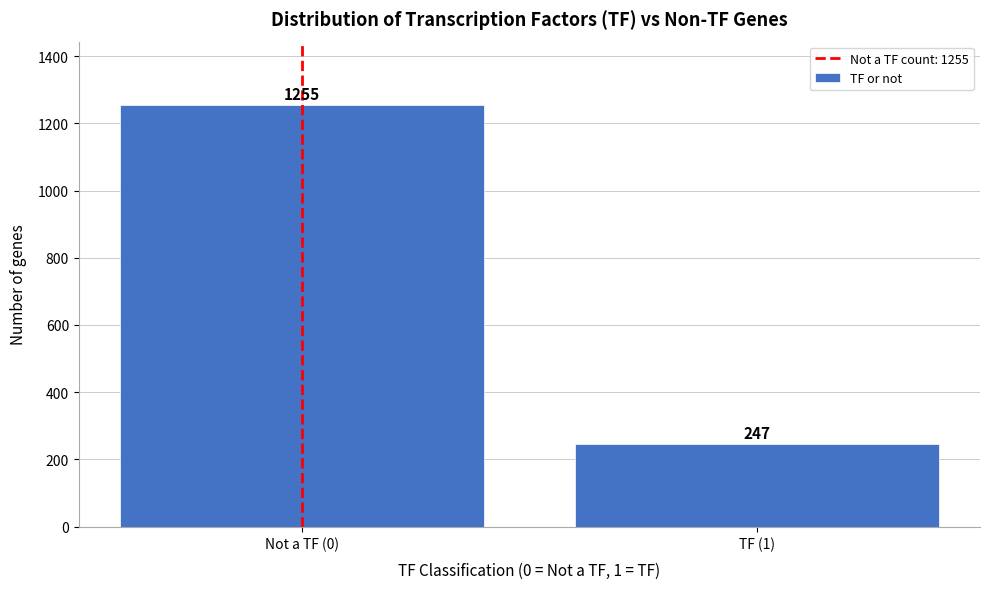

Reading right to left, list all the values displayed in this chart.

TF (1)=247	Not a TF (0)=1255